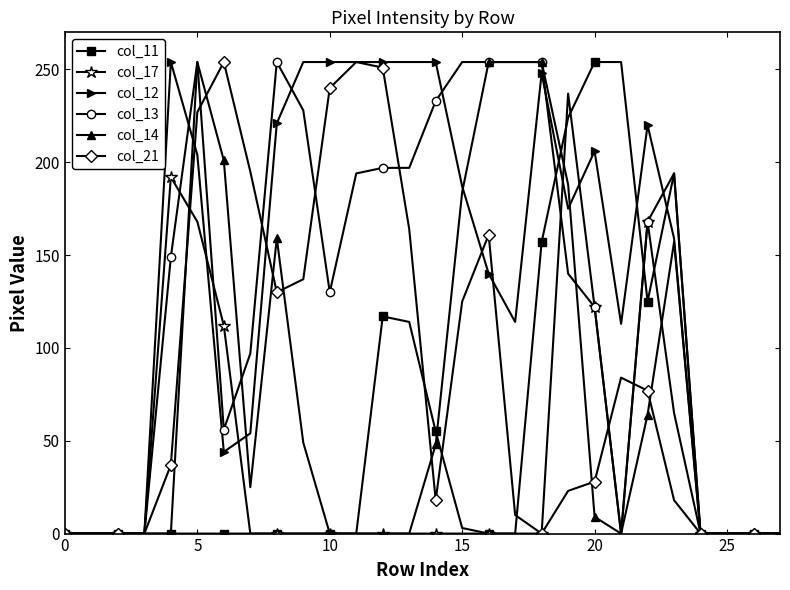

Which series has the largest total across all categories?

col_12